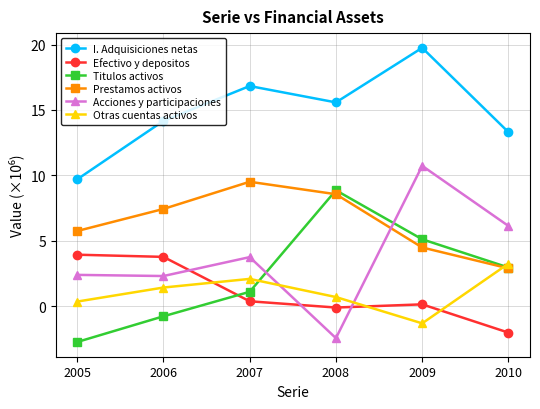

What are all the series names shown in the legend?

I. Adquisiciones netas, Efectivo y depositos, Titulos activos, Prestamos activos, Acciones y participaciones, Otras cuentas activos